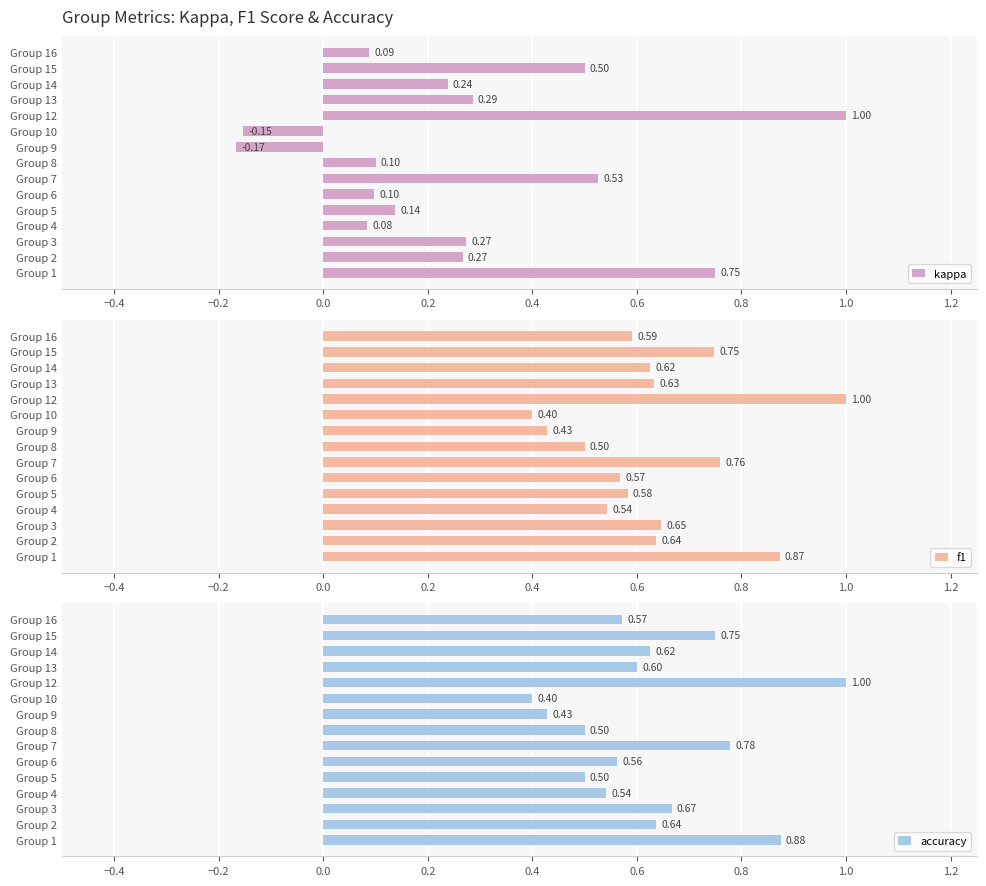

Reading right to left, extract all data points from this chart.

kappa: 0.1	0.5	0.2	0.3	1.0	-0.2	-0.2	0.1	0.5	0.1	0.1	0.1	0.3	0.3	0.8
f1: 0.6	0.7	0.6	0.6	1.0	0.4	0.4	0.5	0.8	0.6	0.6	0.5	0.6	0.6	0.9
accuracy: 0.6	0.8	0.6	0.6	1.0	0.4	0.4	0.5	0.8	0.6	0.5	0.5	0.7	0.6	0.9